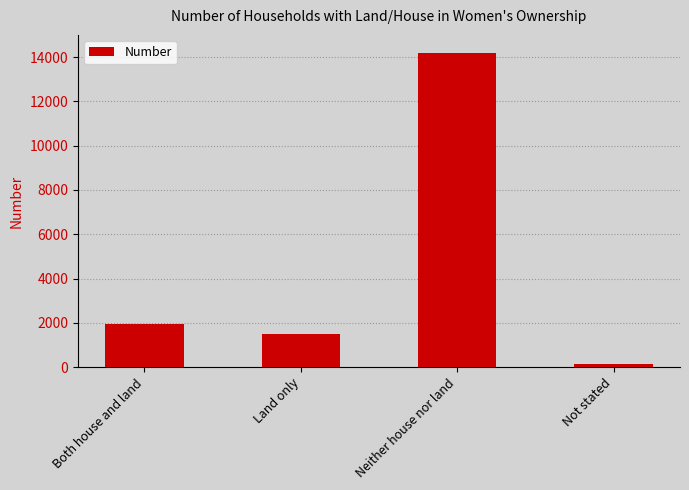

What is the sum of all values?

17762